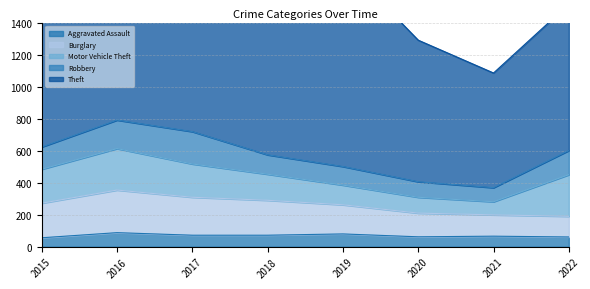

What is the minimum value for Motor Vehicle Theft?

82